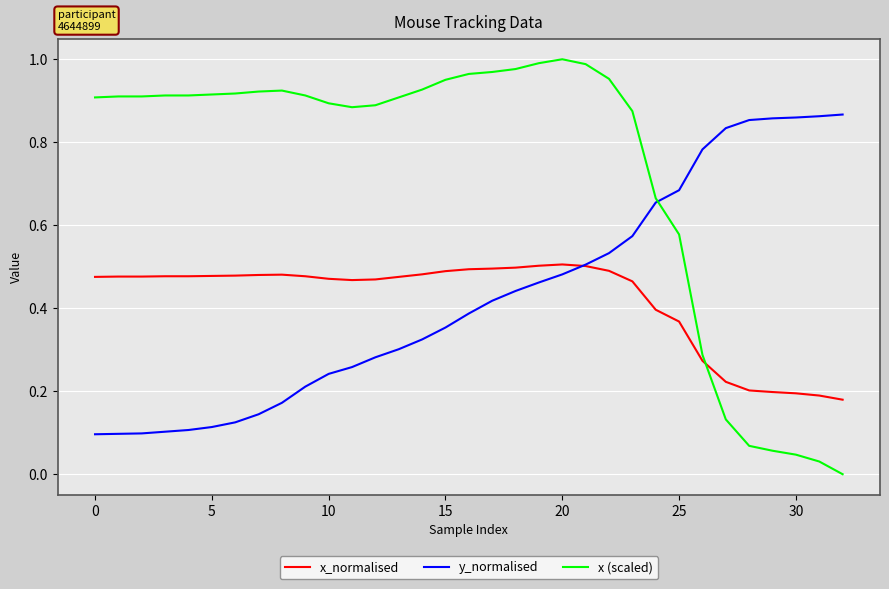

True or false: x_normalised and x (scaled) intersect in this chart.

True